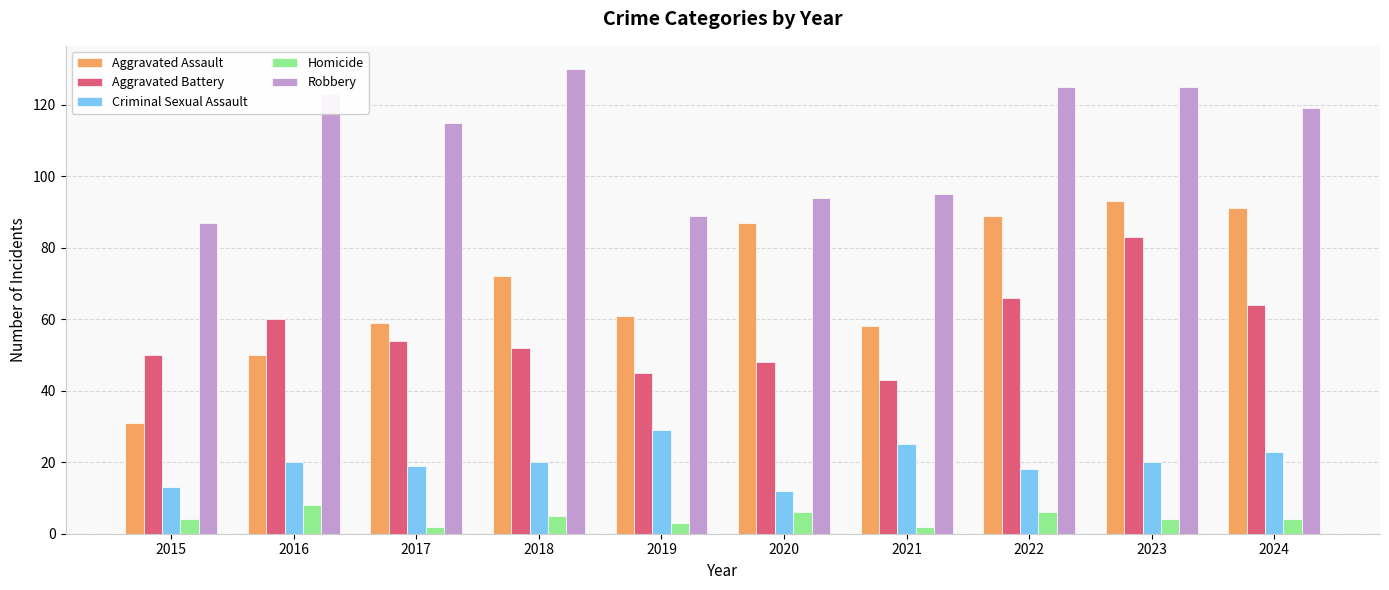

How many categories are shown in the chart?

10